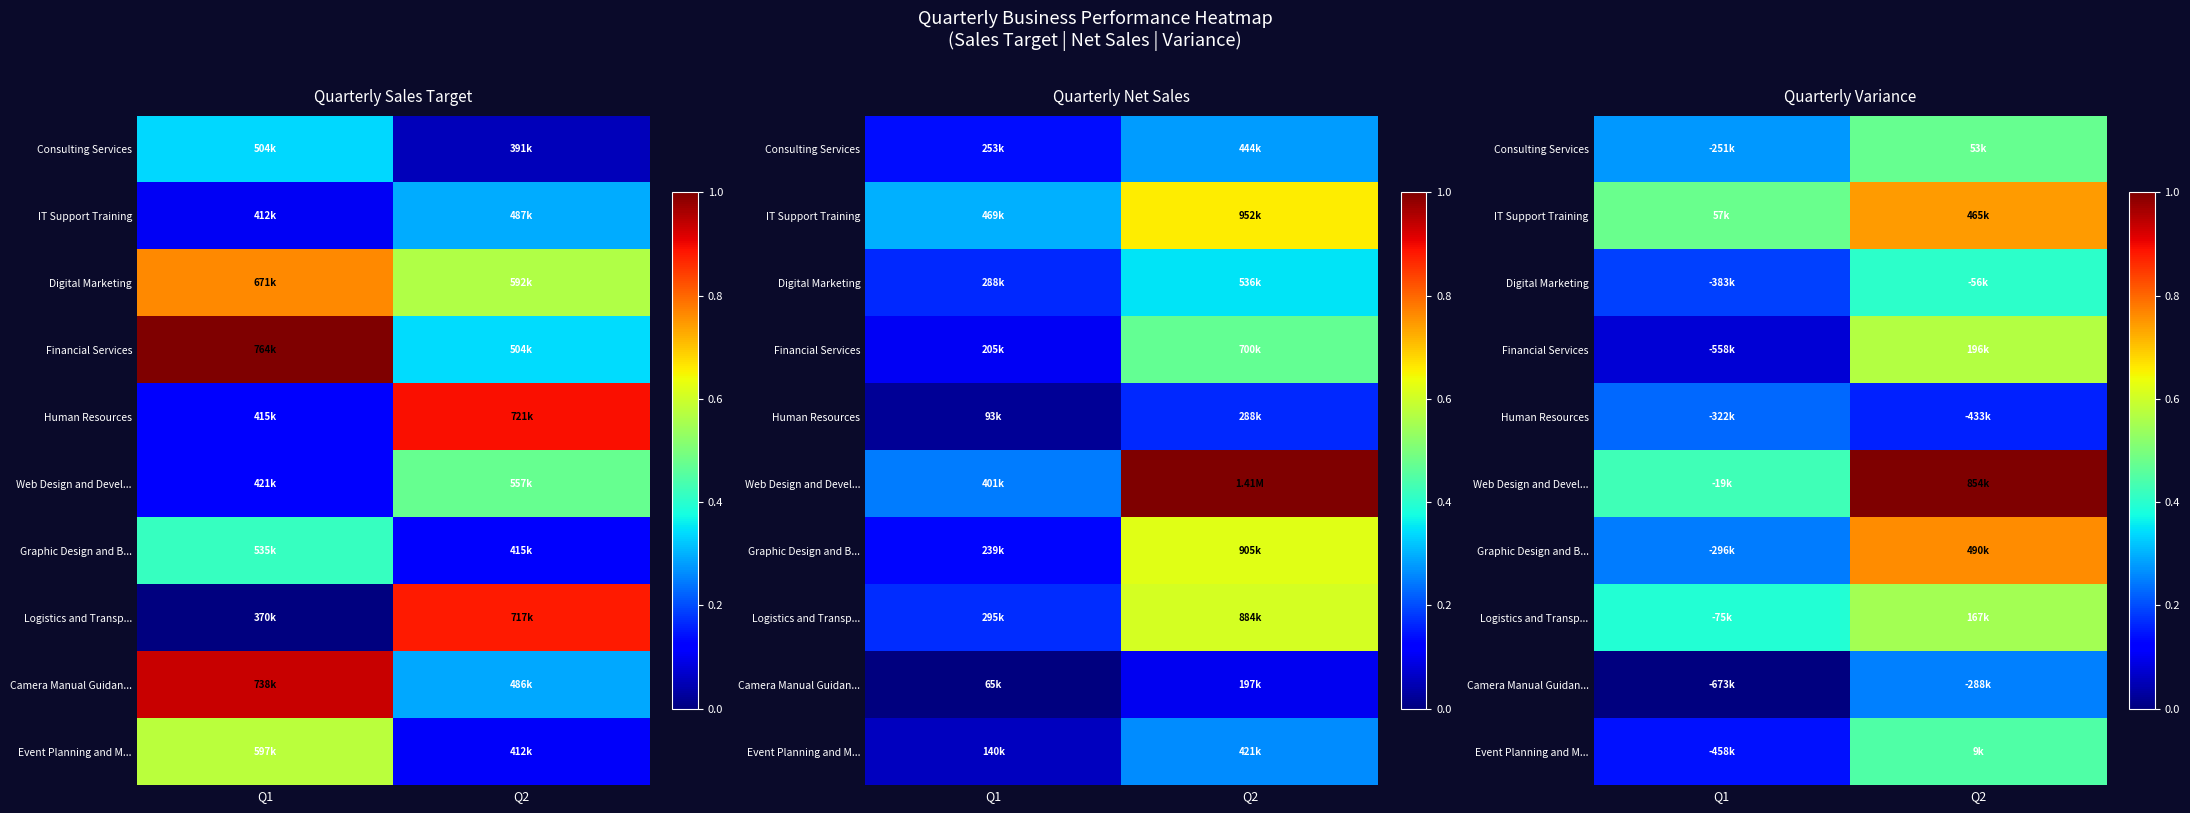

Is the value of Event Planning and M... at Q1 greater than the value of IT Support Training at Q2?

No